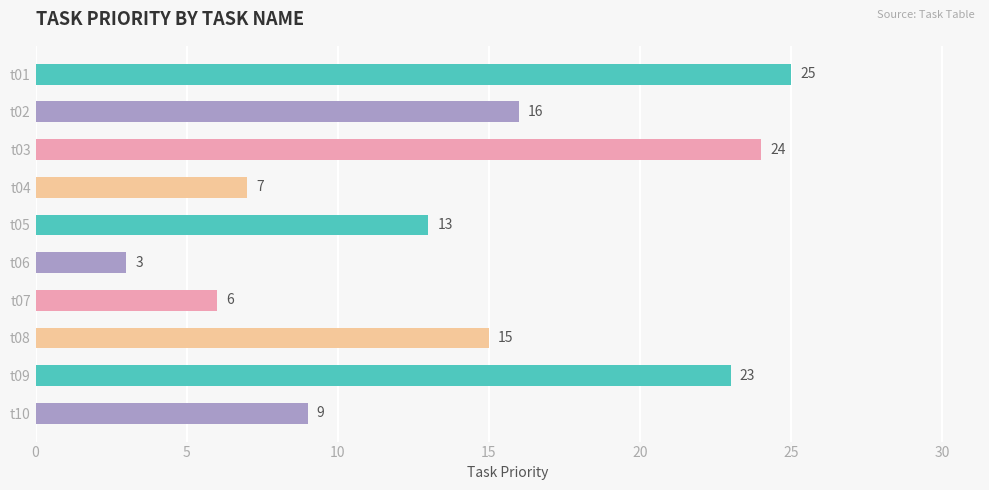

What is the value of the 10th bar from the top?

9